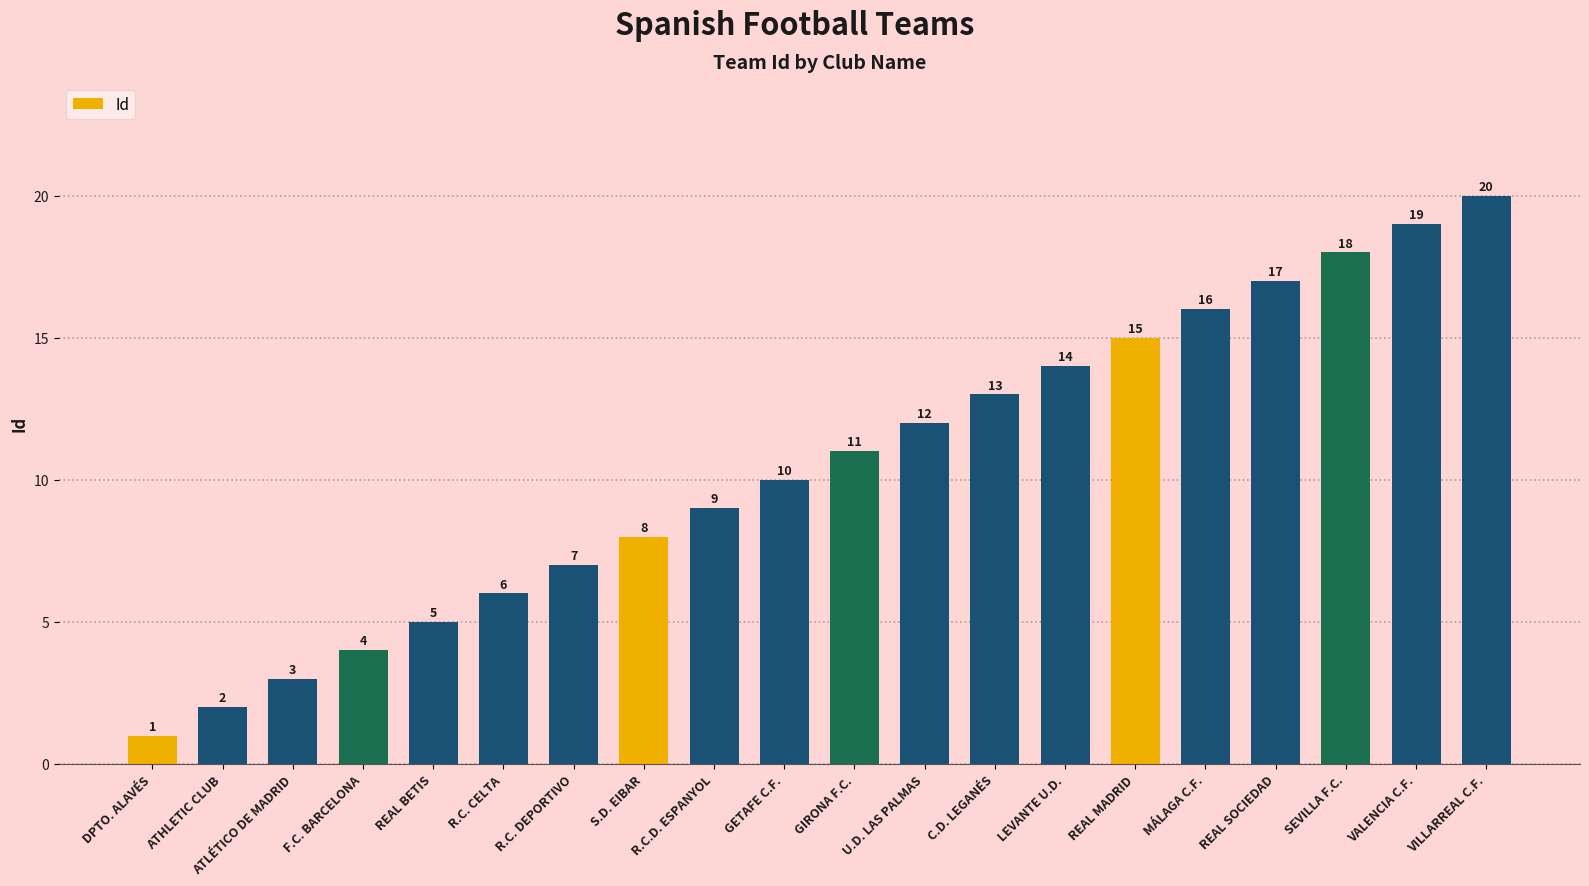

List the labels in order of value, largest first.

VILLARREAL C.F., VALENCIA C.F., SEVILLA F.C., REAL SOCIEDAD, MÁLAGA C.F., REAL MADRID, LEVANTE U.D., C.D. LEGANÉS, U.D. LAS PALMAS, GIRONA F.C., GETAFE C.F., R.C.D. ESPANYOL, S.D. EIBAR, R.C. DEPORTIVO, R.C. CELTA, REAL BETIS, F.C. BARCELONA, ATLÉTICO DE MADRID, ATHLETIC CLUB, DPTO. ALAVÉS